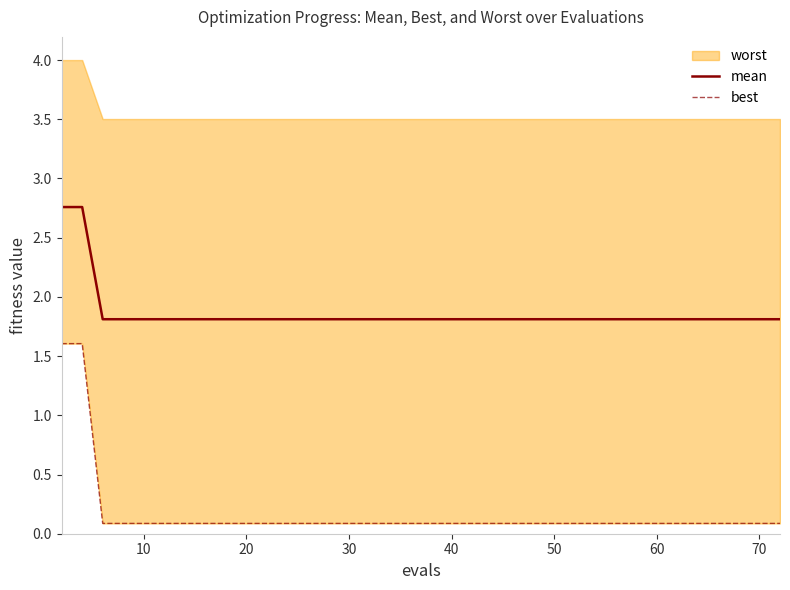

How many lines are shown in the chart?

2